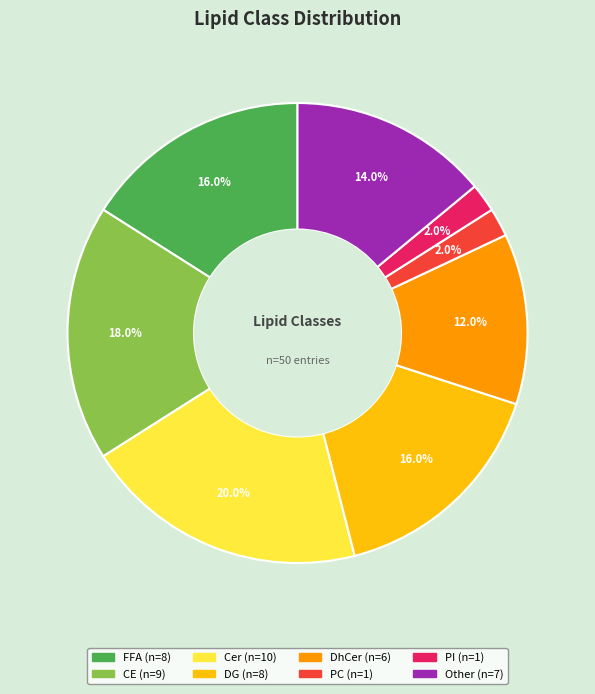

Does any single category account for the majority?

No